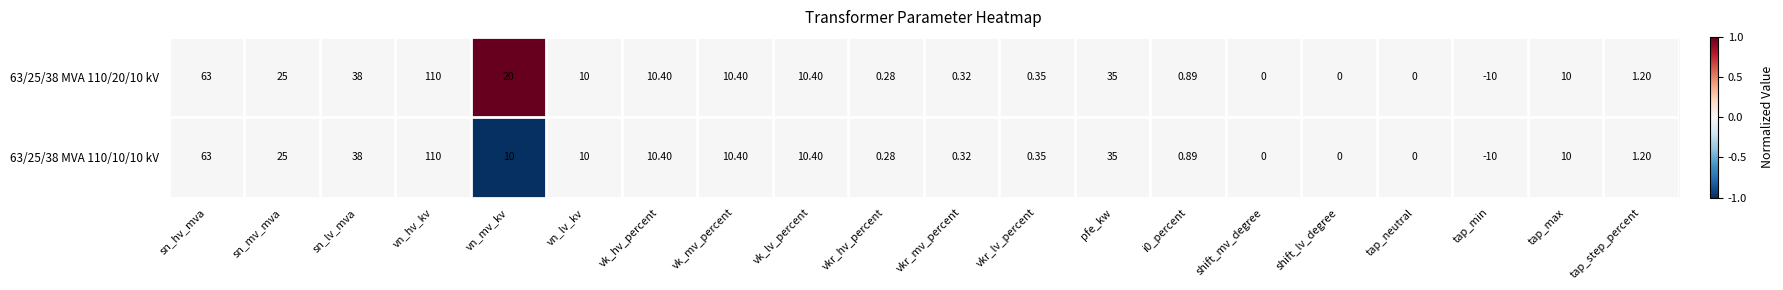

At which label does 63/25/38 MVA 110/10/10 kV reach its minimum?

tap_min